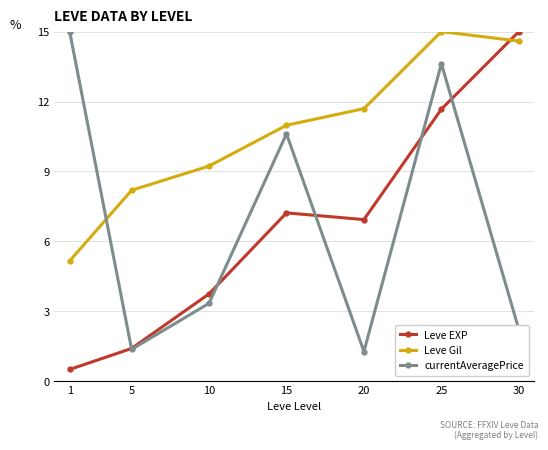

What are all the series names shown in the legend?

Leve EXP, Leve Gil, currentAveragePrice